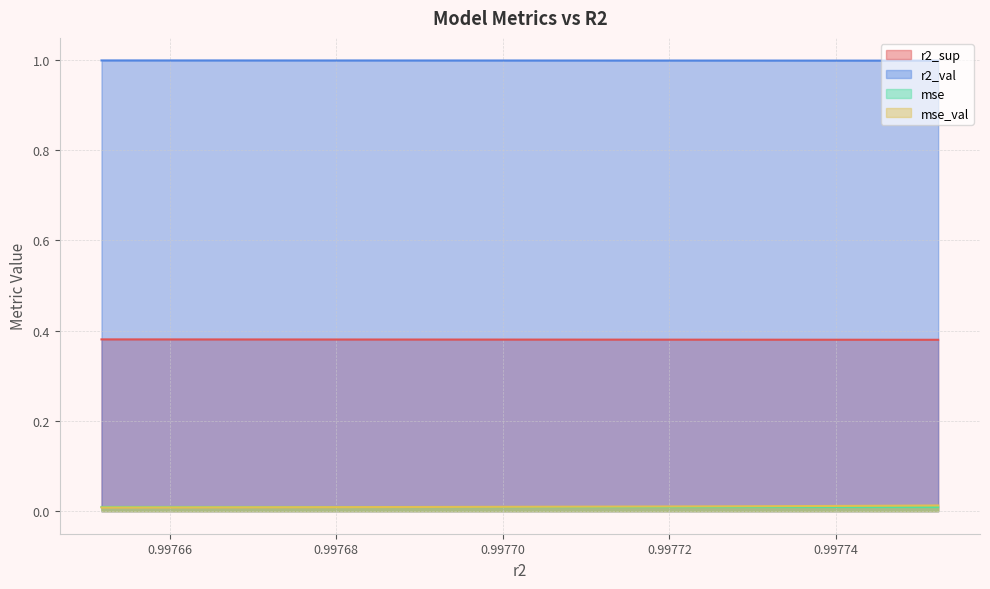

At how many categories does at least one series exceed 0?

10